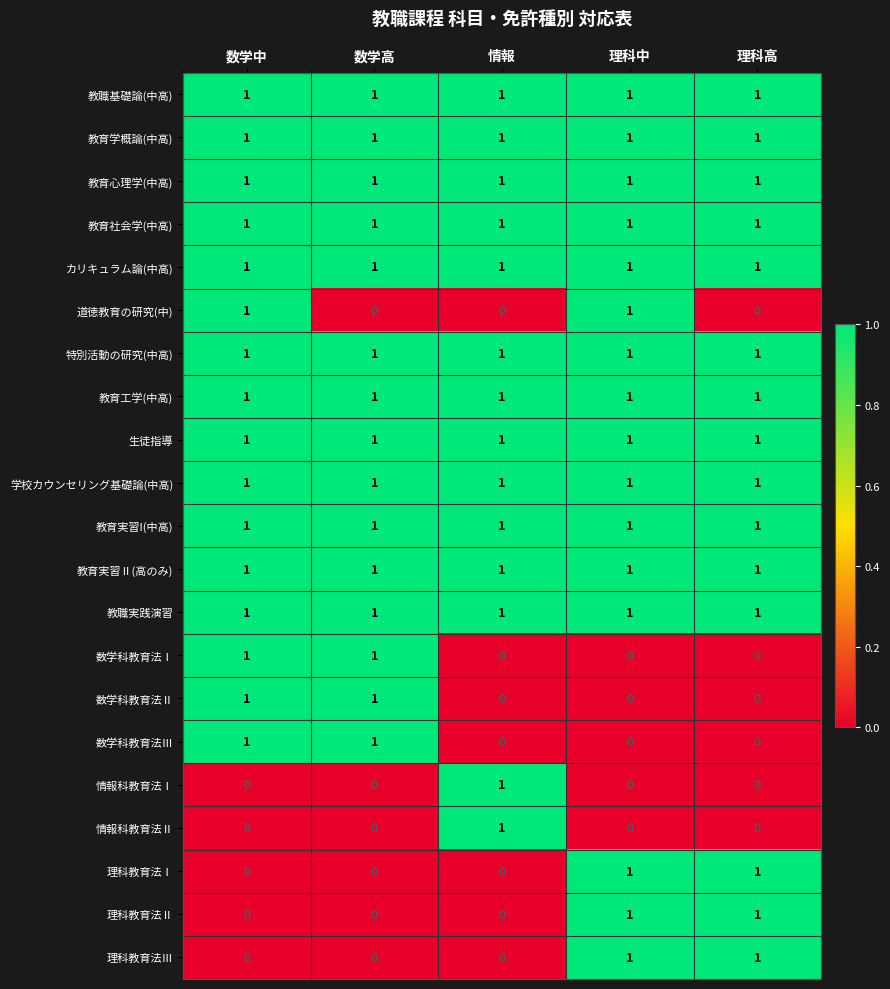

True or false: 情報科教育法Ⅱ has a value of -1 at 数学中.

False